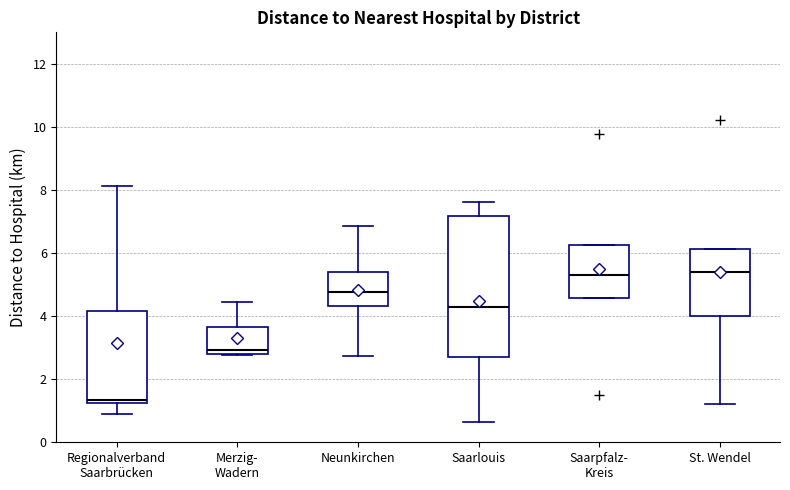

Reading left to right, transcribe this box plot: for each box, give where its median line is, the range the box spans, and where its two whiskers end, as read against the y-axis. The values are not printed on the chart, so give them approximately, as read against the axis.

Regionalverband Saarbrücken: median 1.4, box 1.2 to 4.2, whiskers 0.8 to 8.2
Merzig- Wadern: median 3.0, box 2.8 to 3.6, whiskers 2.8 to 4.4
Neunkirchen: median 4.8, box 4.4 to 5.4, whiskers 2.8 to 6.8
Saarlouis: median 4.2, box 2.8 to 7.2, whiskers 0.6 to 7.6
Saarpfalz- Kreis: median 5.4, box 4.6 to 6.2, whiskers 4.6 to 6.2
St. Wendel: median 5.4, box 4.0 to 6.2, whiskers 1.2 to 6.2